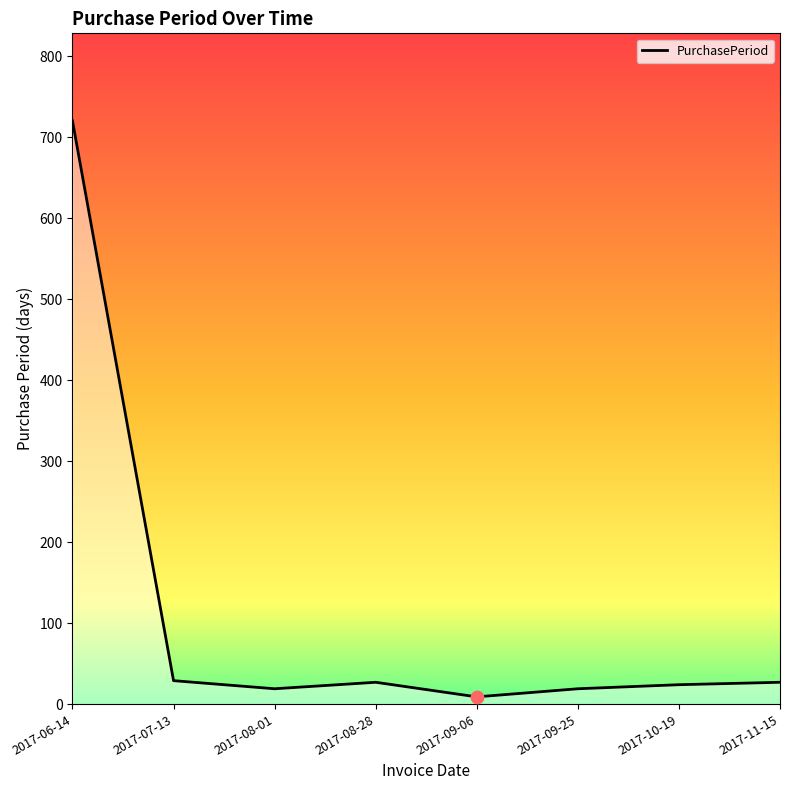

Between 2017-09-06 and 2017-07-13, which is larger?

2017-07-13